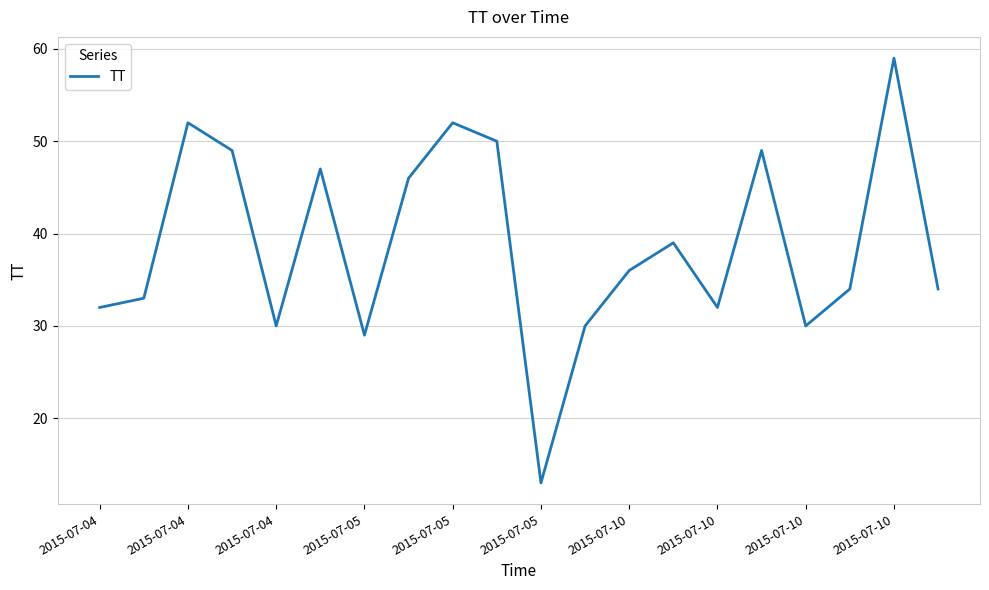

What is the smallest value displayed?

13